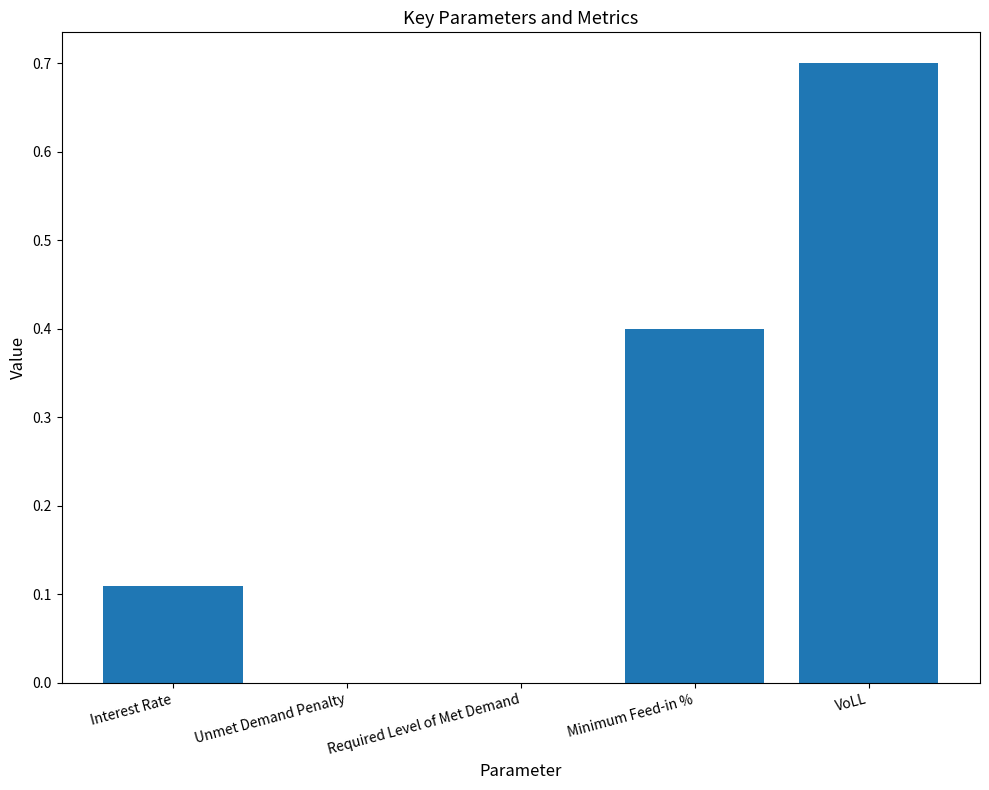

Are the bars grouped side by side (vs. stacked)?

No